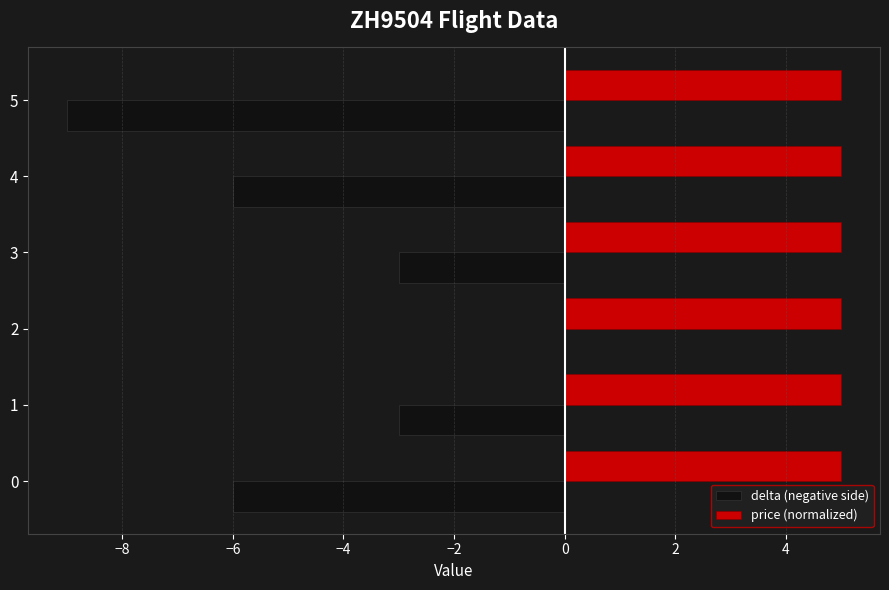

The value of price (normalized) at 1 is 5. True or false?

True